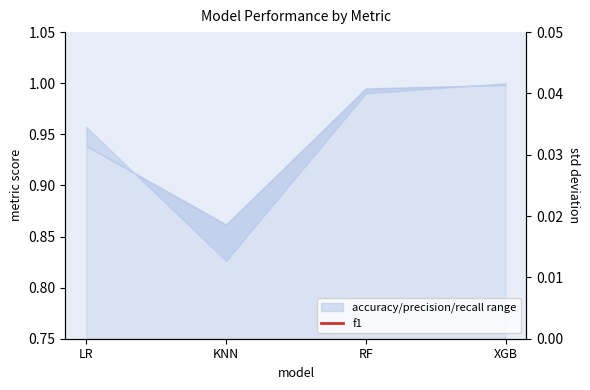

What is the sum of all values?

3.8